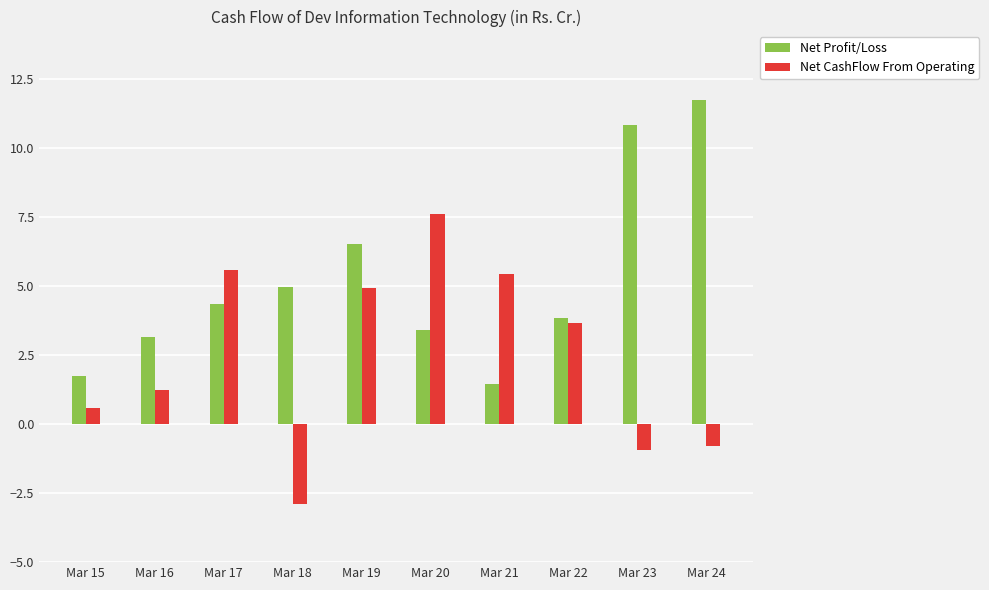

The value of Net CashFlow From Operating at Mar 21 is 3.7. True or false?

False